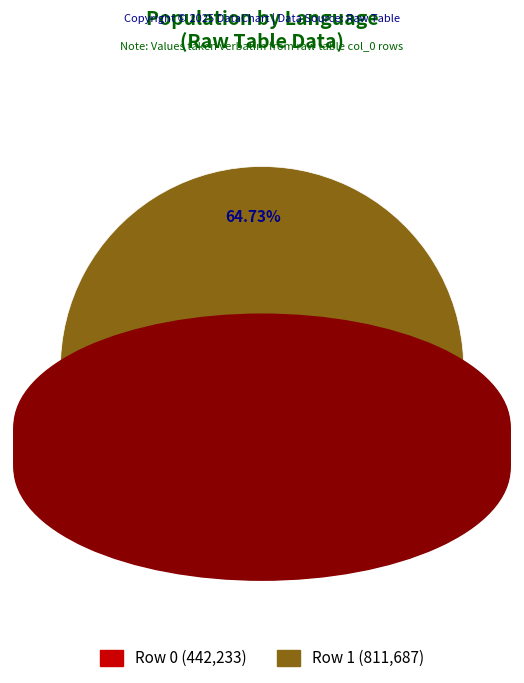

How many slices are in this pie chart?

2